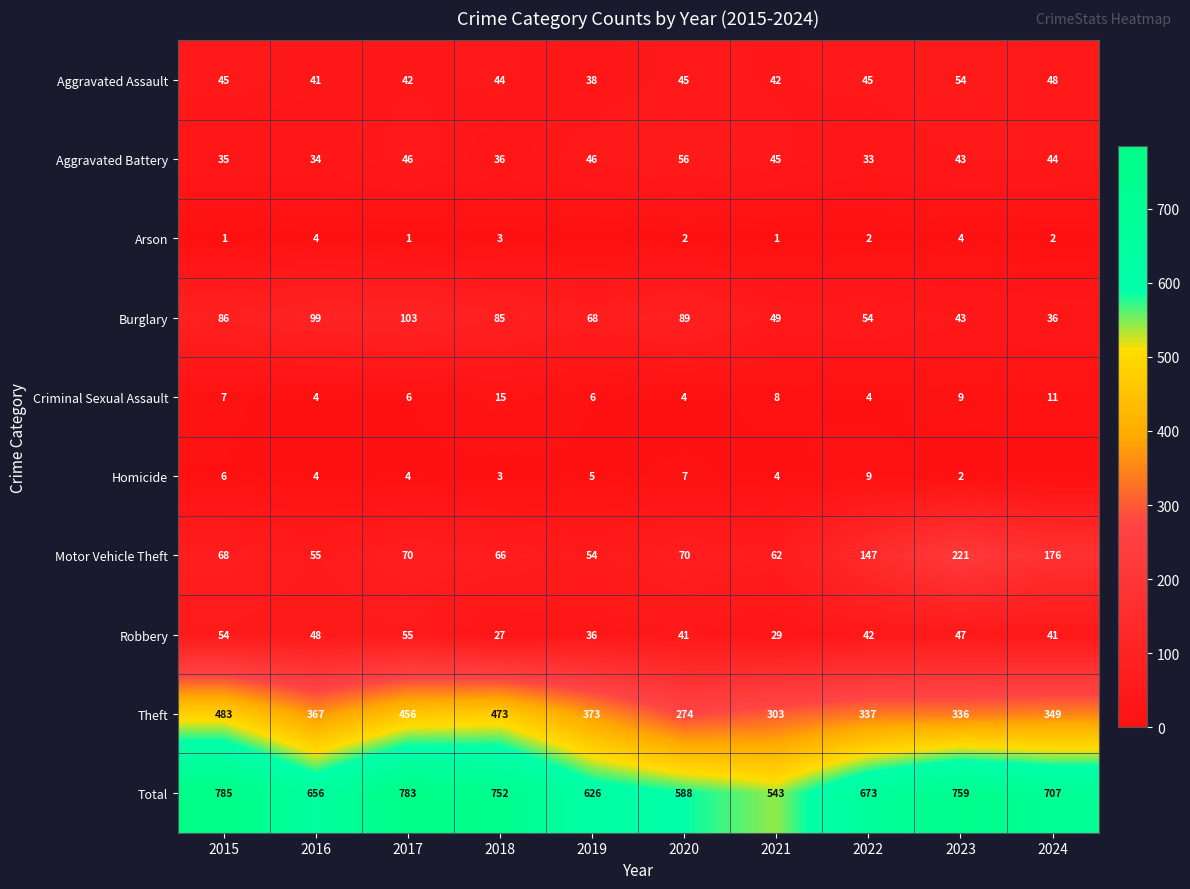

What is the difference between the highest and lowest values at 2022?

671